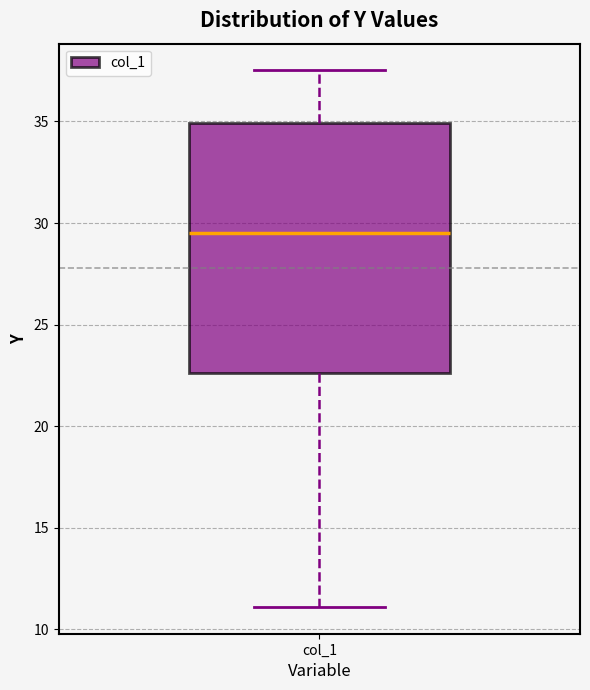

Where does the lower whisker of the box for col_1 end on the y-axis? The values are not printed on the chart, so give them approximately, as read against the axis.

11.0